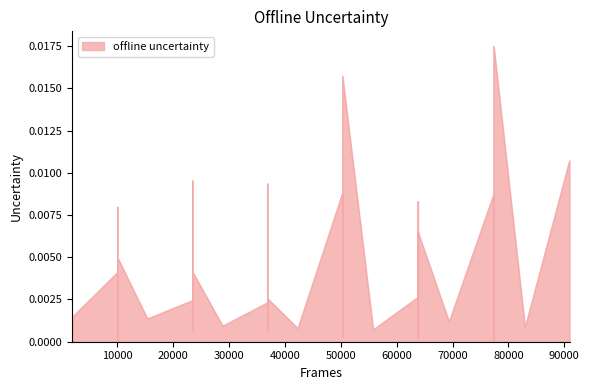

Count the number of data series in this chart.

1